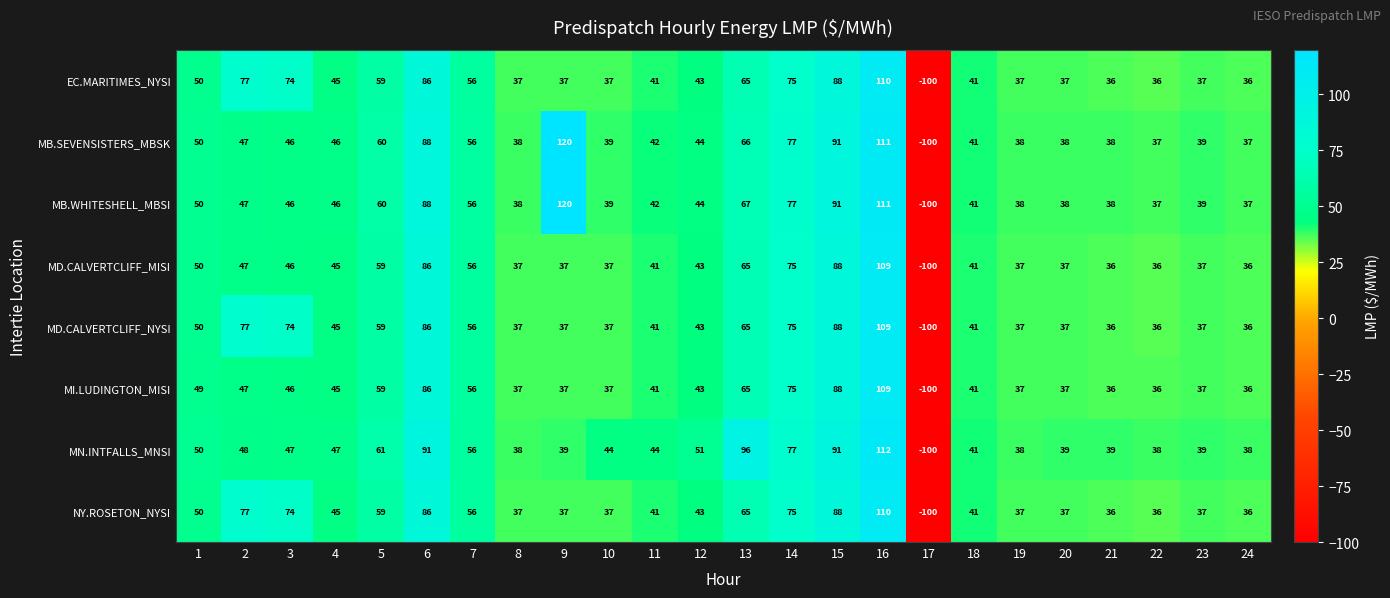

True or false: MB.SEVENSISTERS_MBSK has a value of 18 at 18.

False